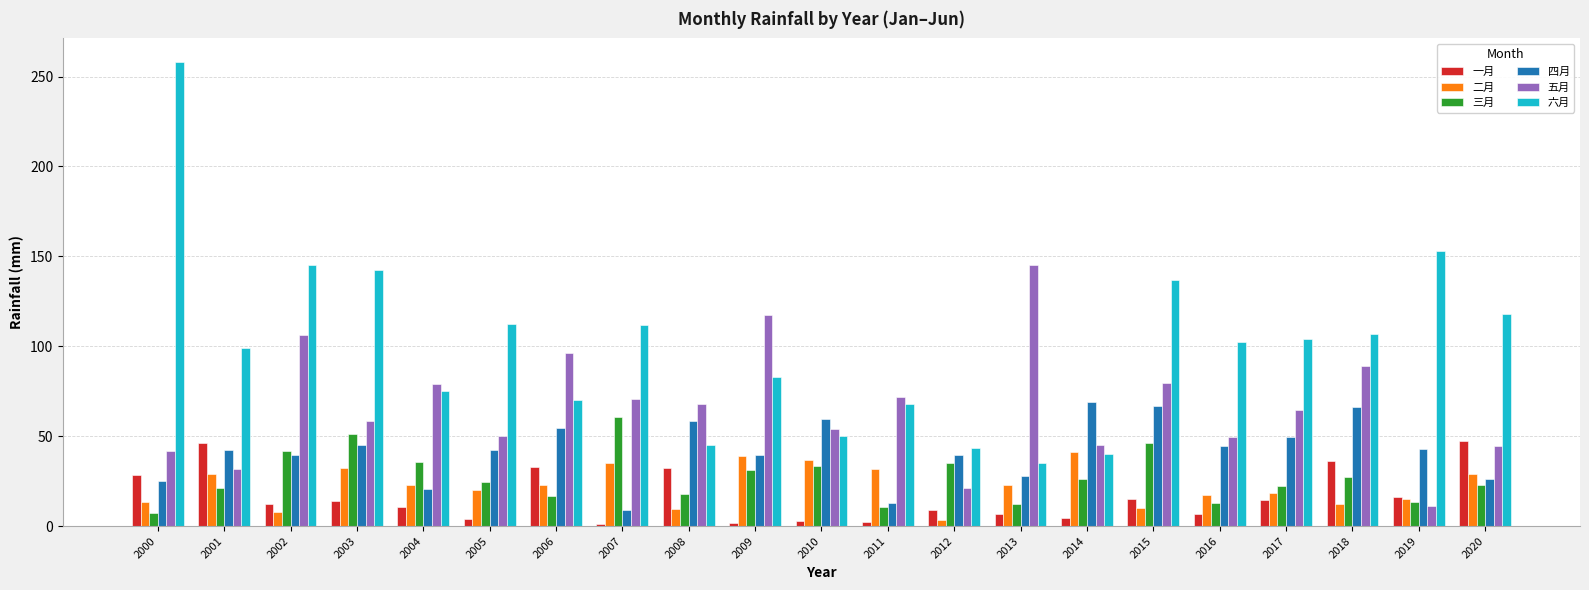

Which series has the largest range (max minus min)?

六月